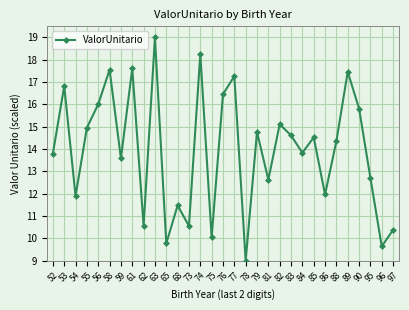

Reading left to right, list all the values displayed in this chart.

13.8	16.8	11.9	15.0	16.0	17.6	13.6	17.6	10.6	19.0	9.8	11.5	10.6	18.3	10.0	16.5	17.3	9.0	14.8	12.6	15.1	14.6	13.8	14.5	12.0	14.4	17.5	15.8	12.7	9.6	10.4